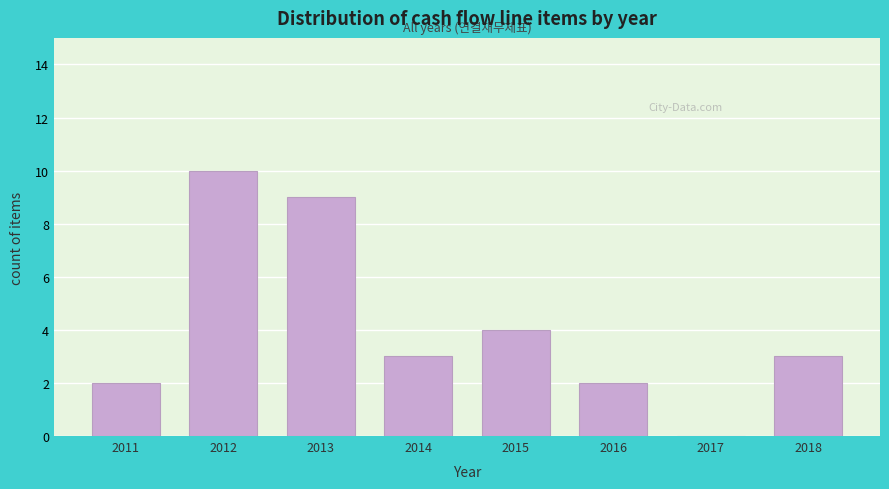

Reading left to right, what are all the values shown in this chart?

2011=2	2012=10	2013=9	2014=3	2015=4	2016=2	2017=0	2018=3